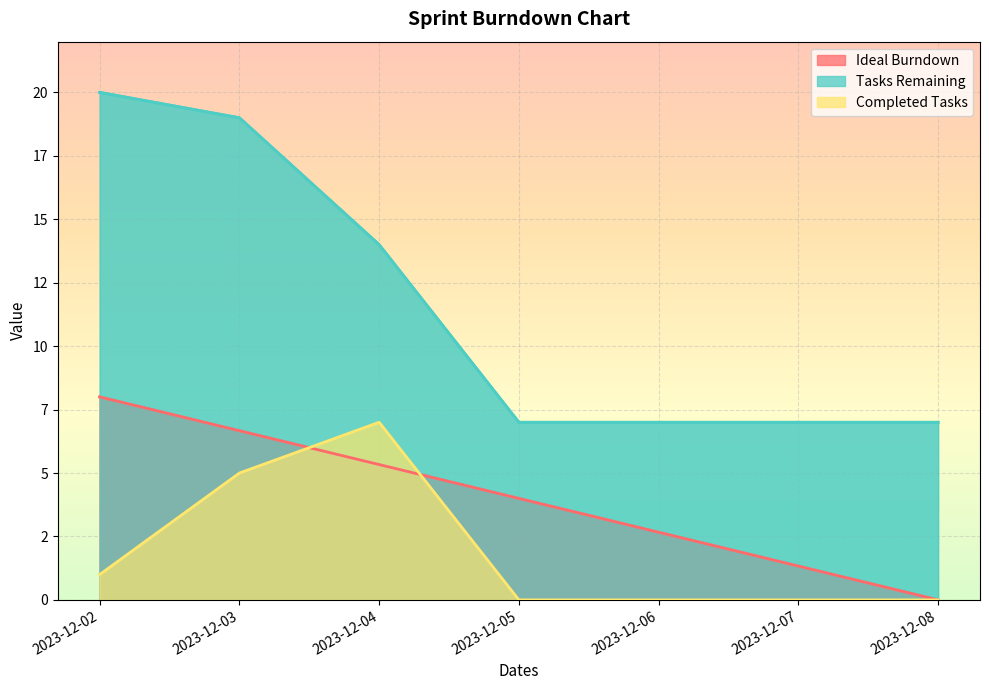

The Ideal Burndown series shows 2.2 at 2023-12-07. True or false?

False